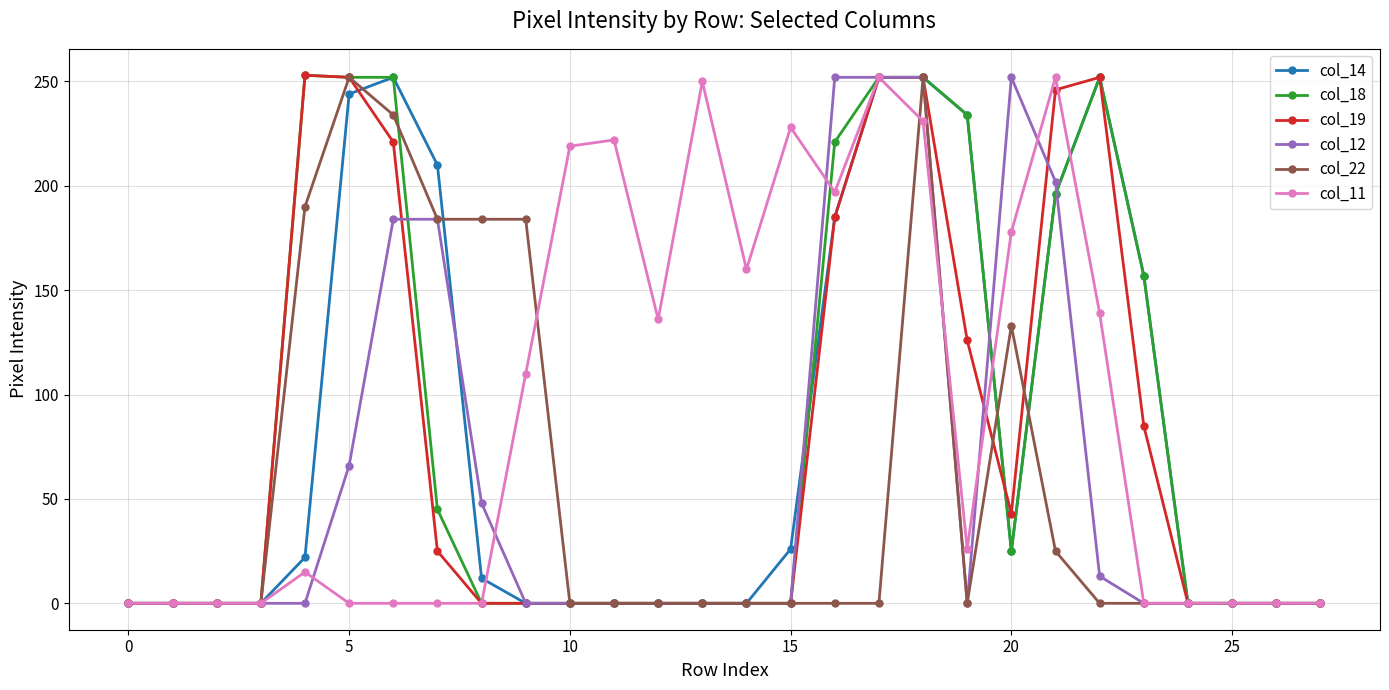

True or false: col_22 has more than 0 interior local peaks.

True